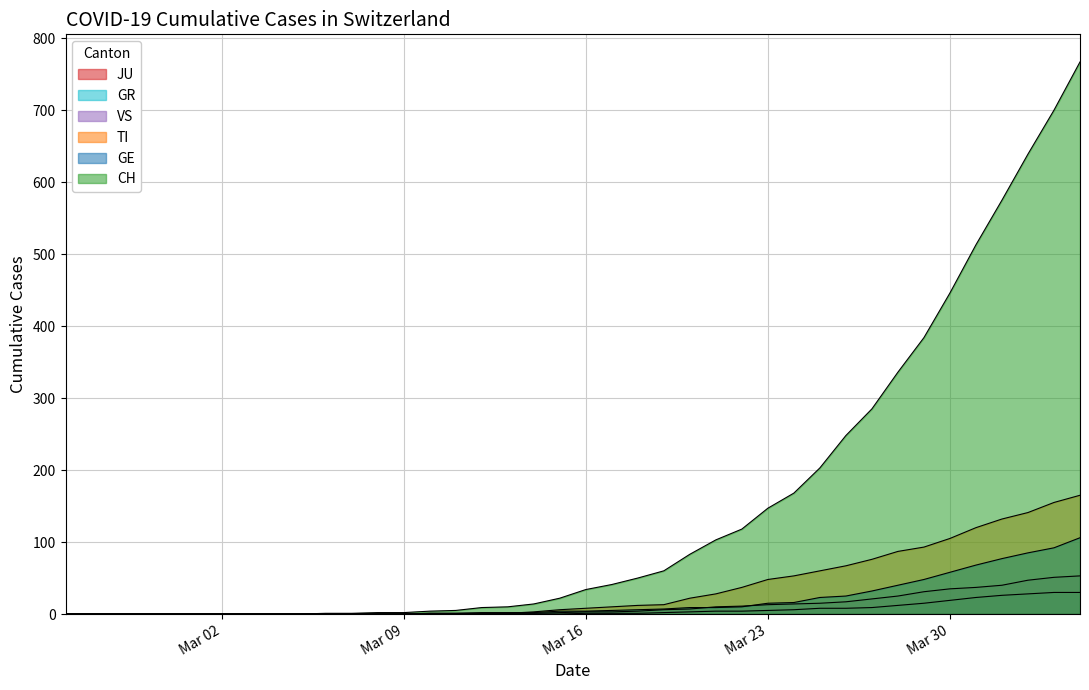

Which series has the largest range (max minus min)?

CH